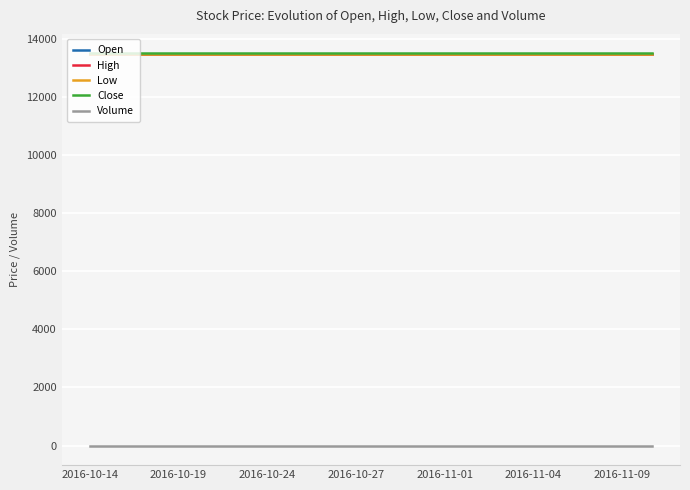

Does the chart display data point markers on the line(s)?

No